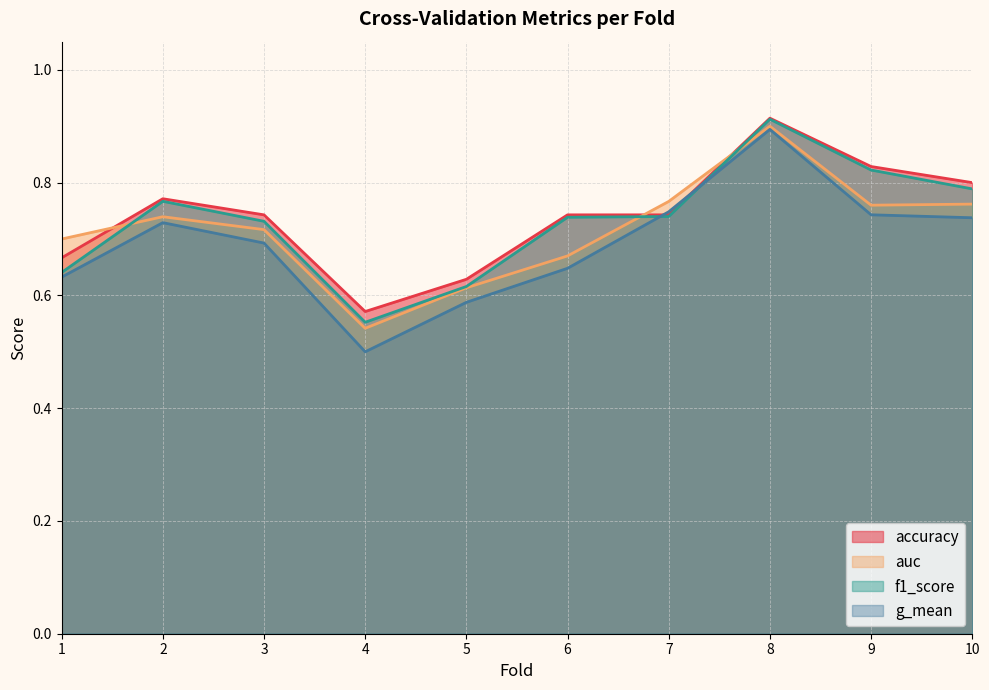

Rank the series by their average value, from highest to lowest.

accuracy, f1_score, auc, g_mean